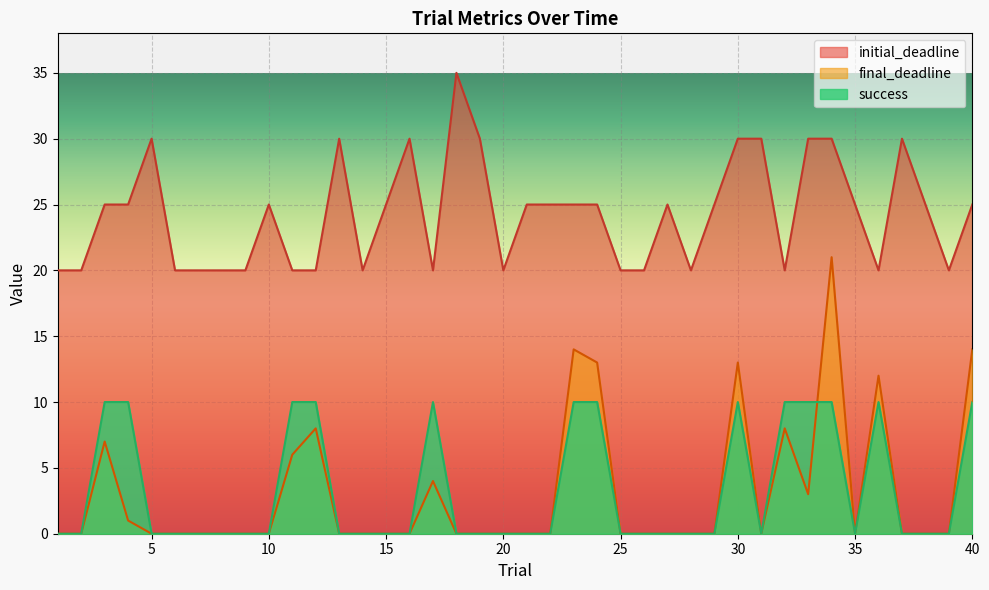

How many lines are shown in the chart?

3